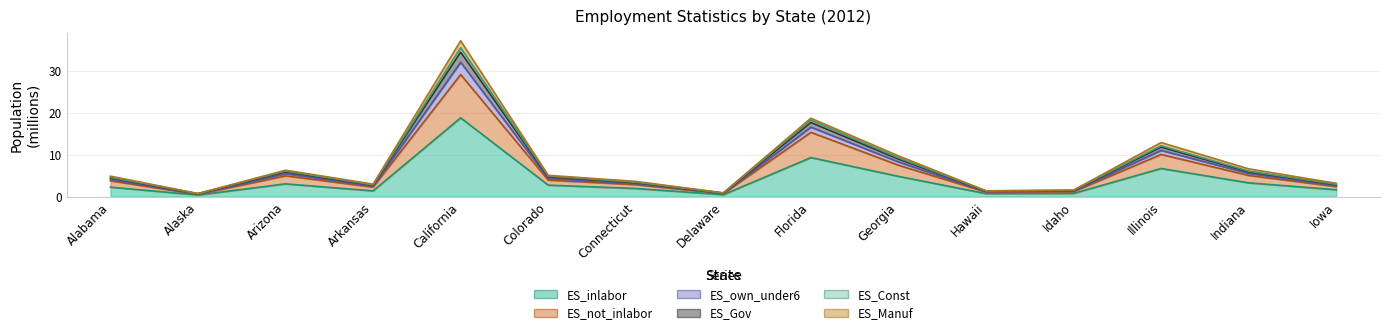

The ES_not_inlabor series shows 10.1 at Illinois. True or false?

True